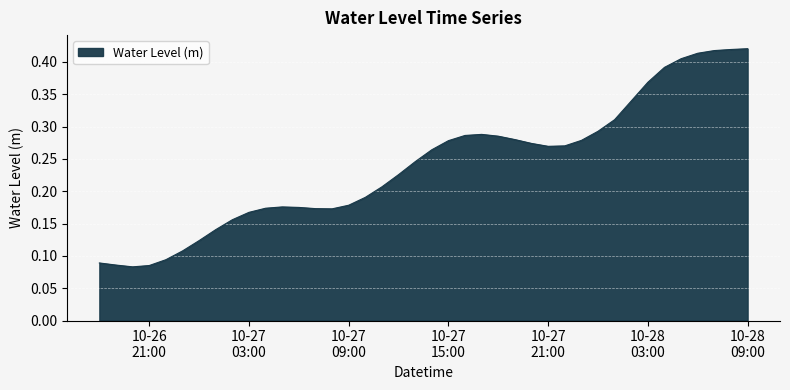

Which label corresponds to the largest value in the chart?

10-28 09:00